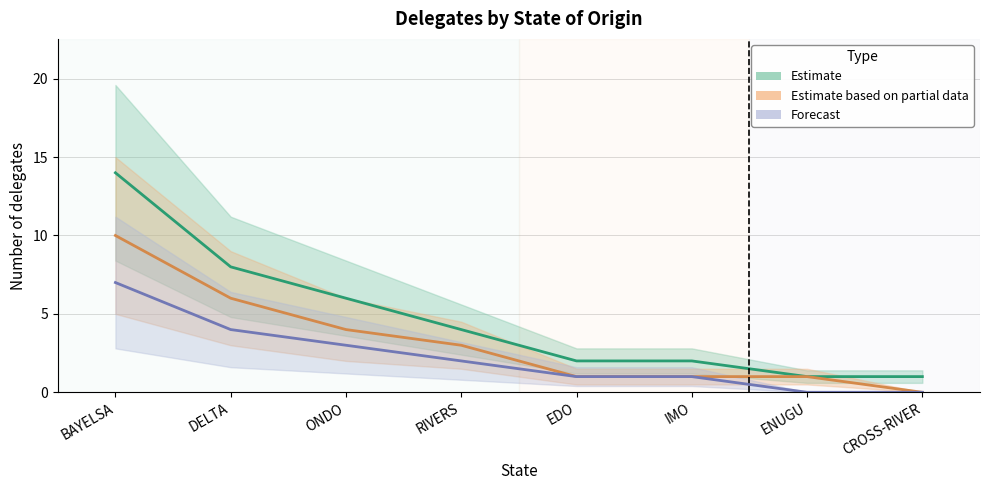

Rank the categories by Estimate based on partial data value from lowest to highest.

CROSS-RIVER, EDO, IMO, ENUGU, RIVERS, ONDO, DELTA, BAYELSA